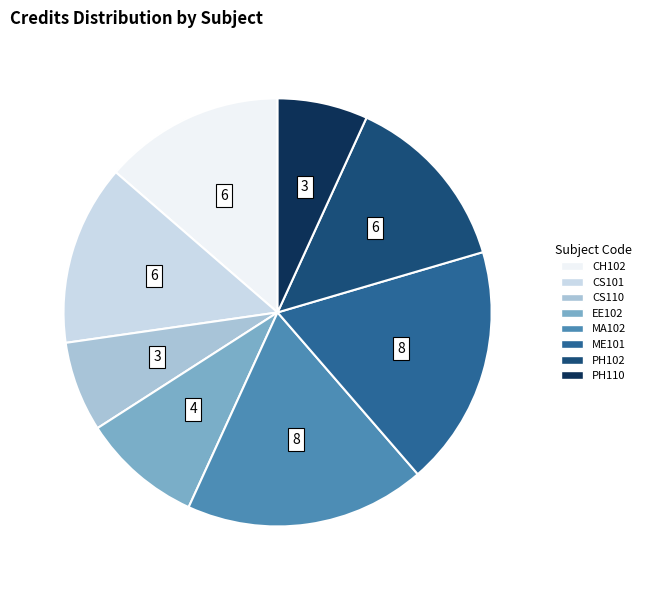

Do EE102 and MA102 together represent more than half of the pie?

No